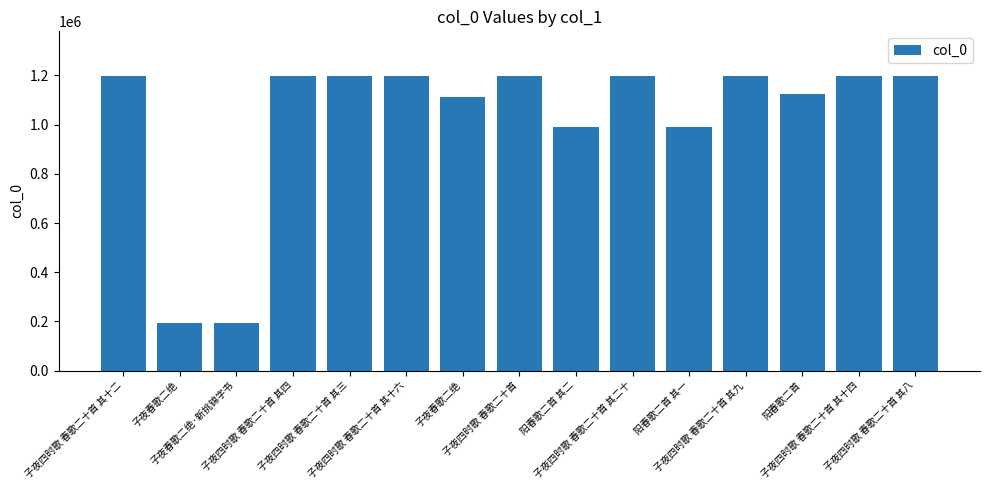

At which label does the data first exceed 1199065?

子夜四时歌 春歌二十首 其十二